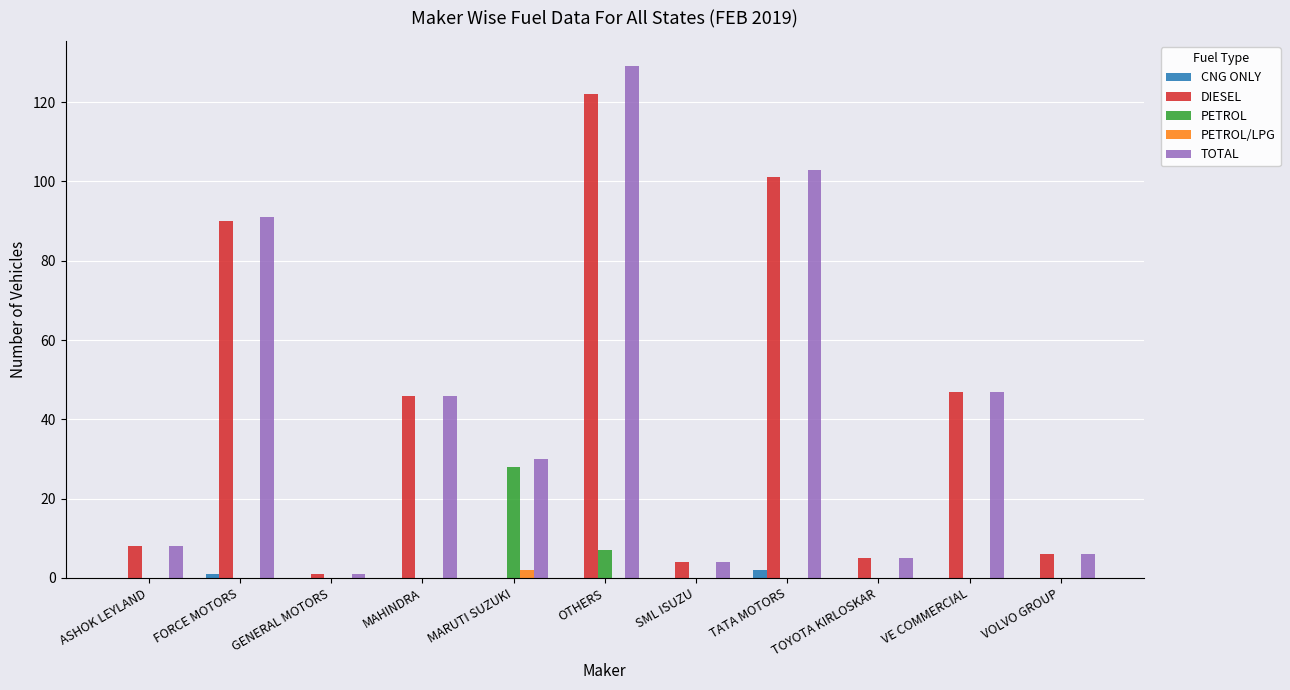

Count the number of data series in this chart.

5